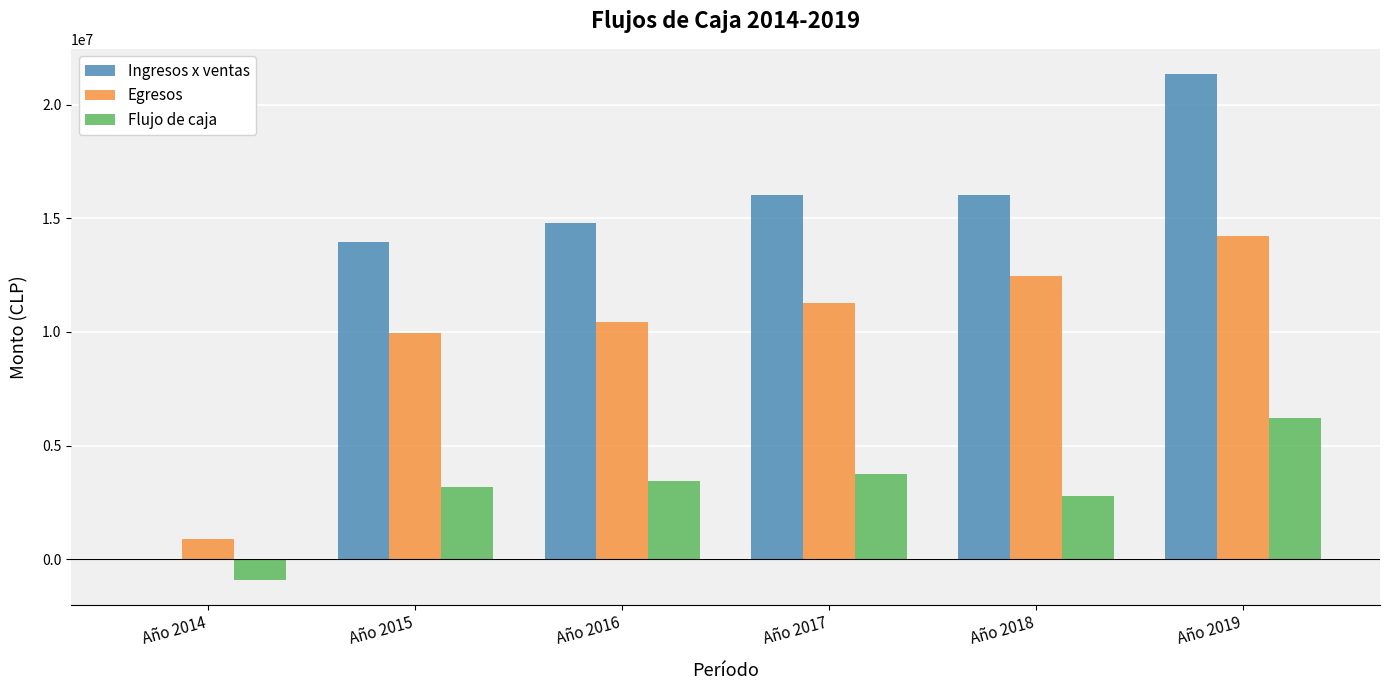

Are the bars horizontal?

No